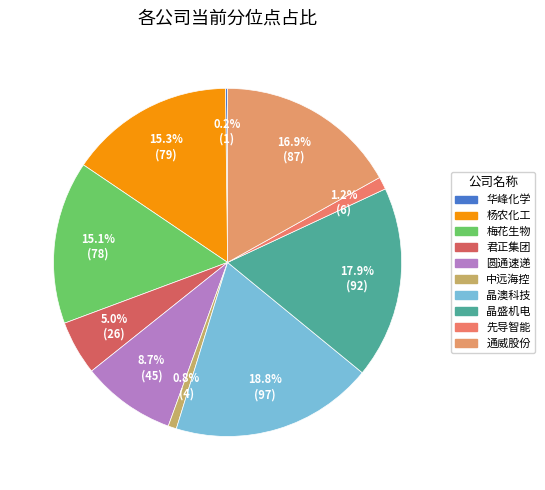

To the nearest percent, what is the difference between the largest and smallest slice percentages?

19%